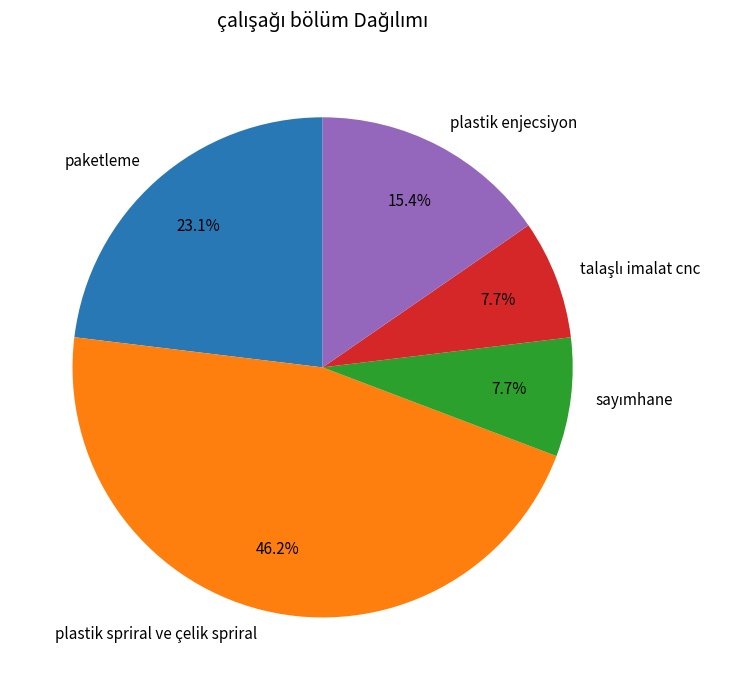

Which category has the biggest portion of the pie?

plastik spriral ve çelik spriral